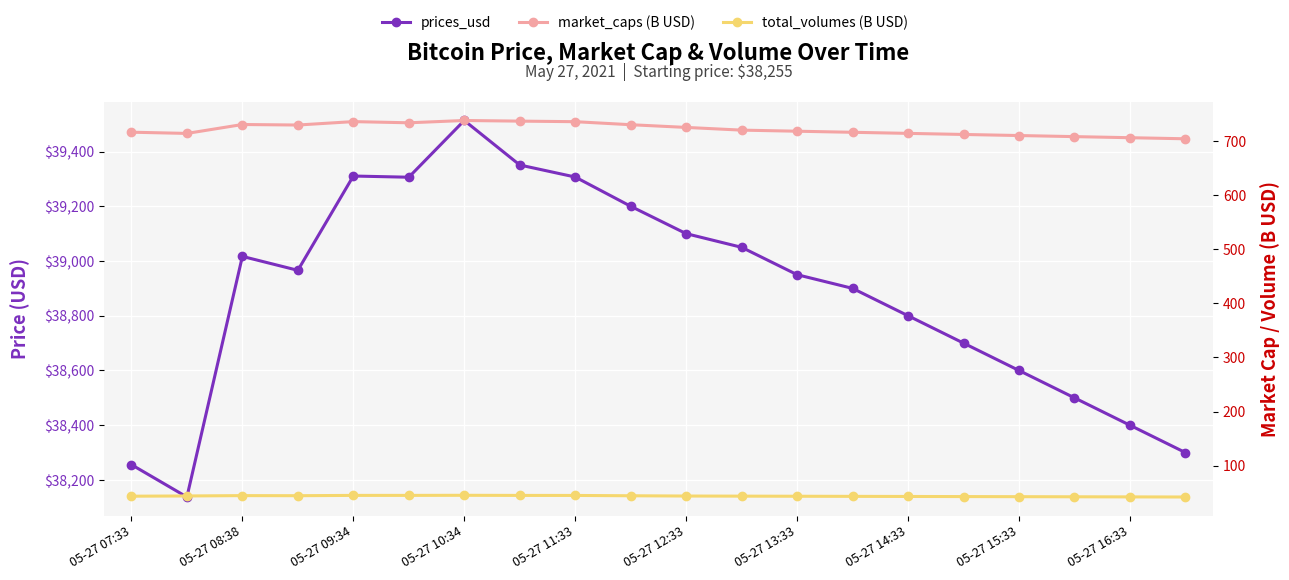

What is the sum of all total_volumes (B USD) values?

878.7